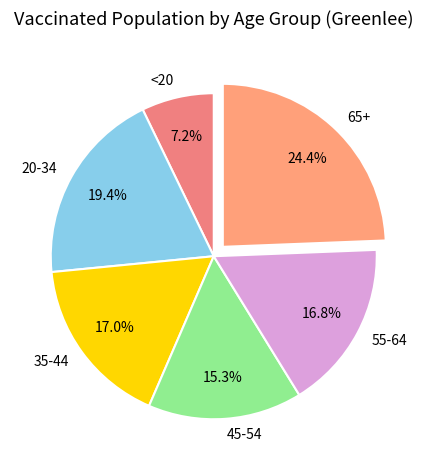

How many slices are in this pie chart?

6